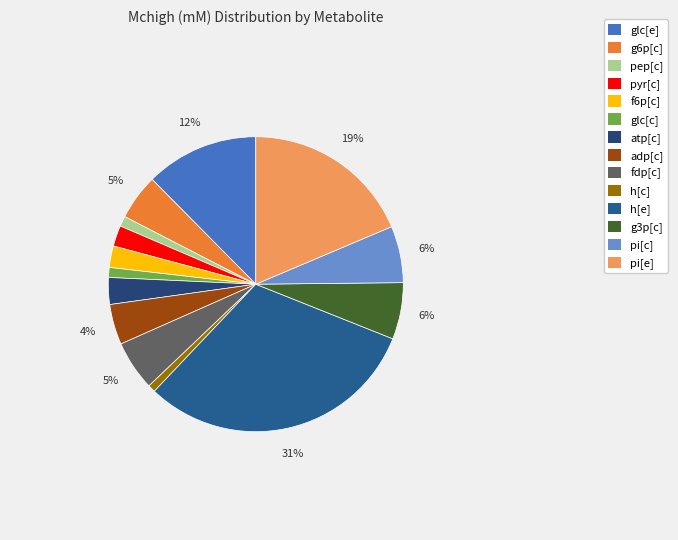

How many segments does this pie chart have?

14